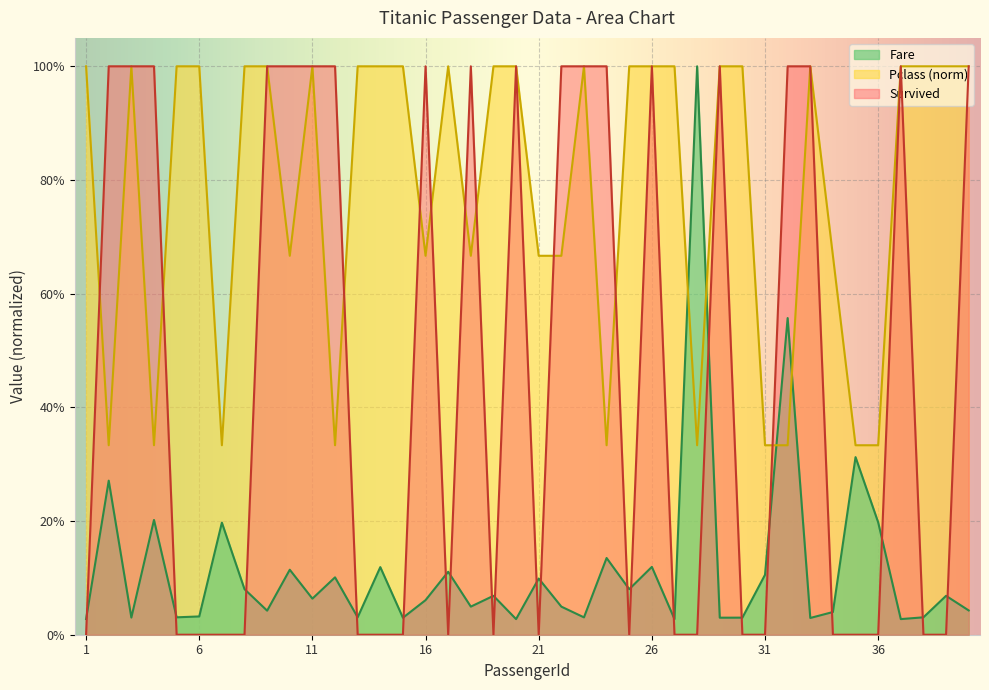

How many lines are shown in the chart?

3